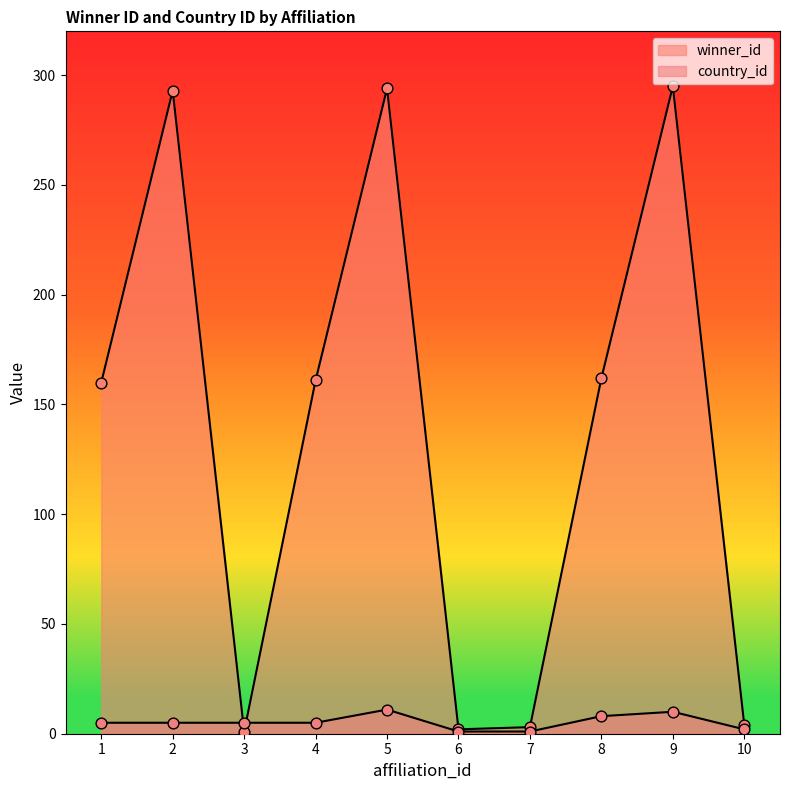

What is the total value across all series at 10?

6